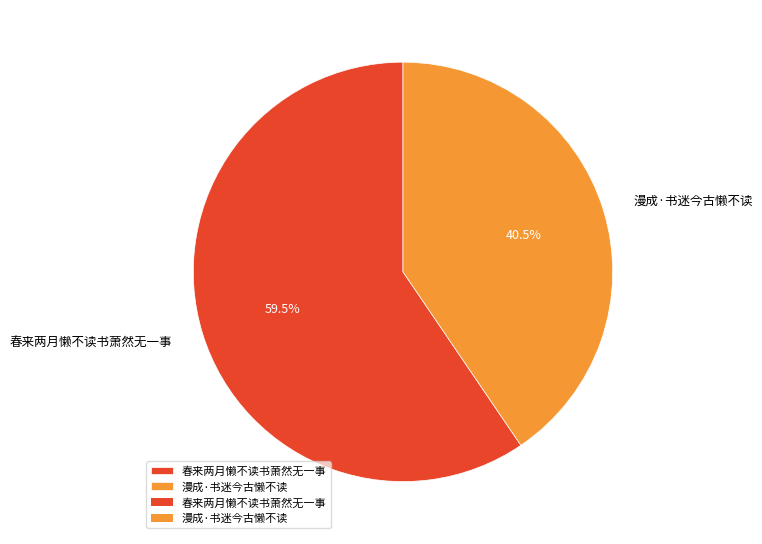

What is the ratio of the value at 漫成·书迷今古懒不读 to the value at 春来两月懒不读书萧然无一事?

0.7